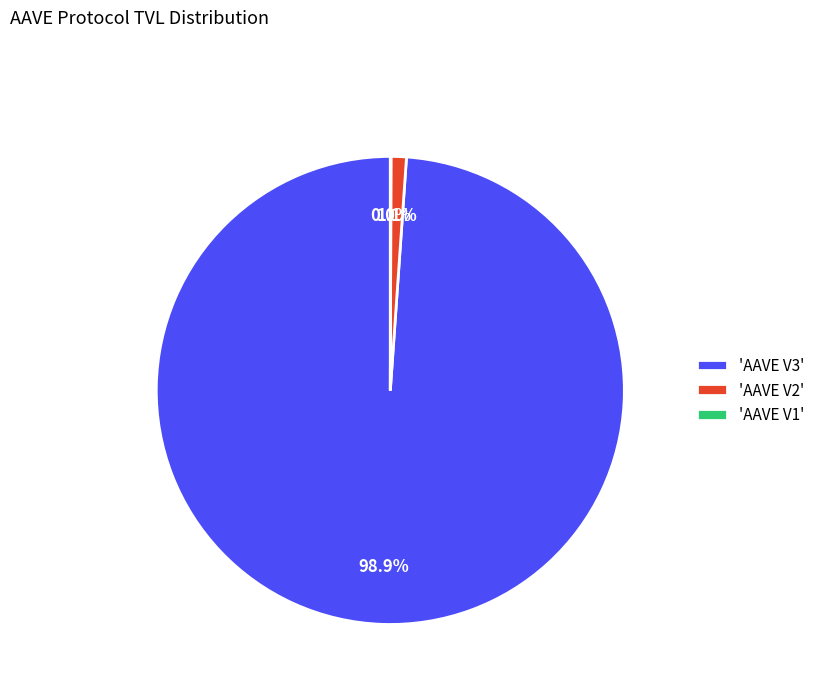

Between 'AAVE V2' and 'AAVE V3', which is larger?

'AAVE V3'